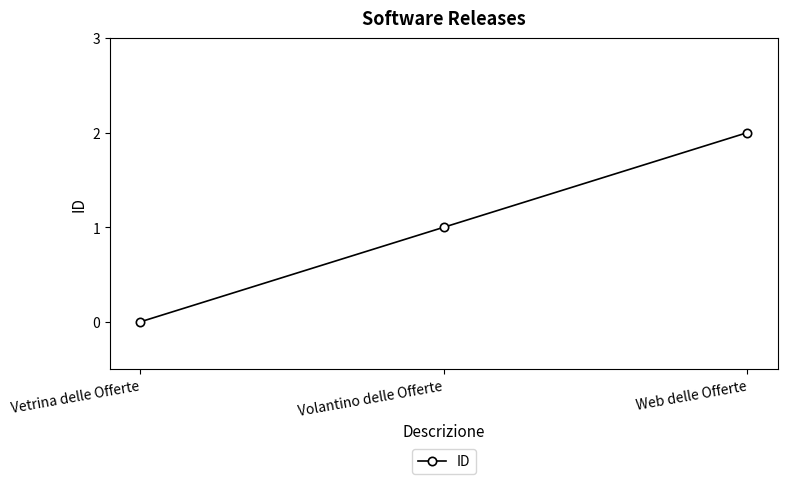

What is the difference between the second highest and minimum values?

1